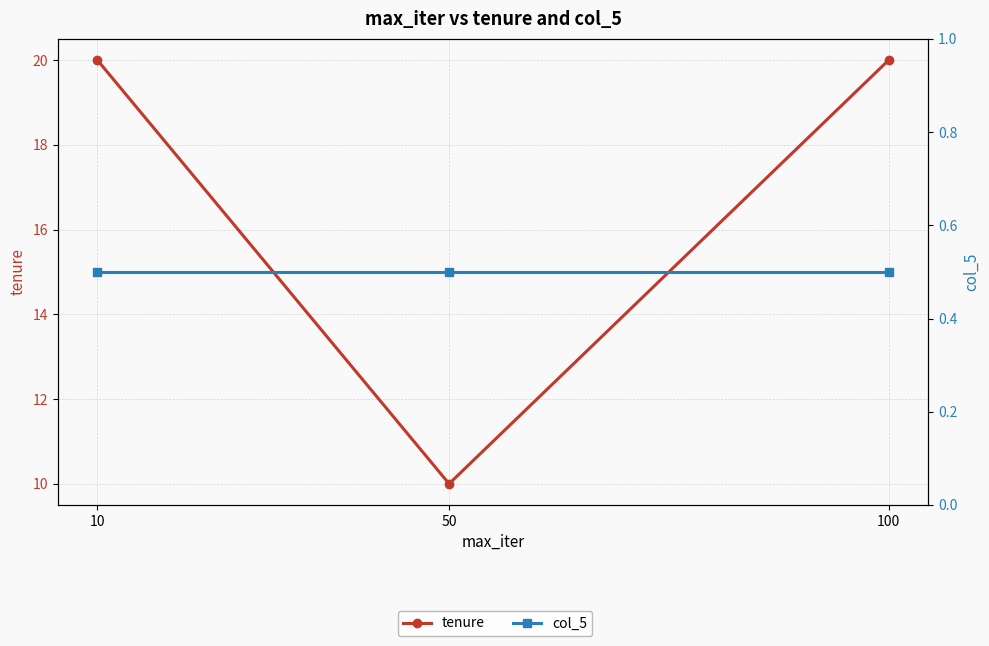

Which series has the largest total across all categories?

tenure